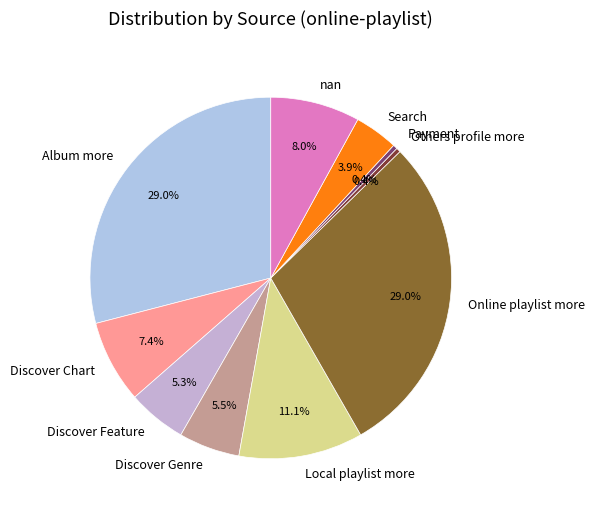

How many segments does this pie chart have?

10